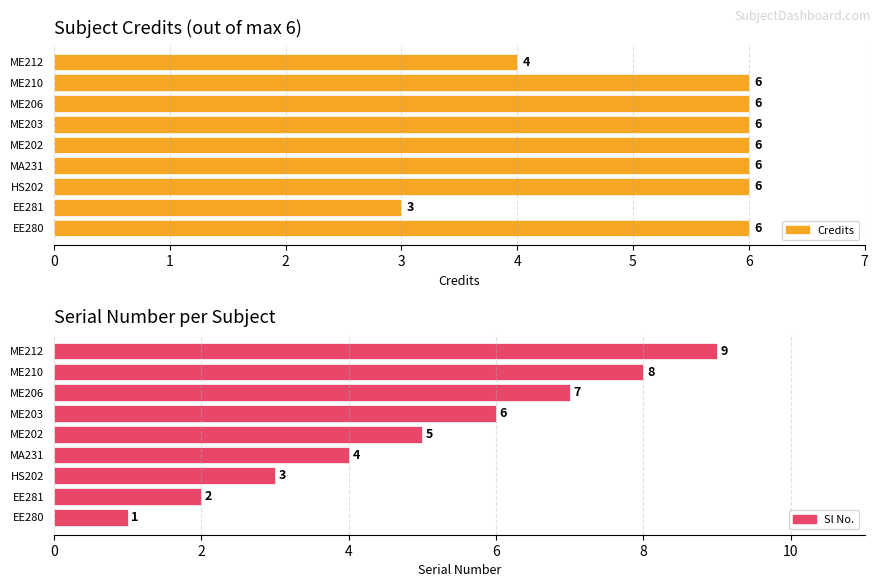

What is the smallest value displayed?

1